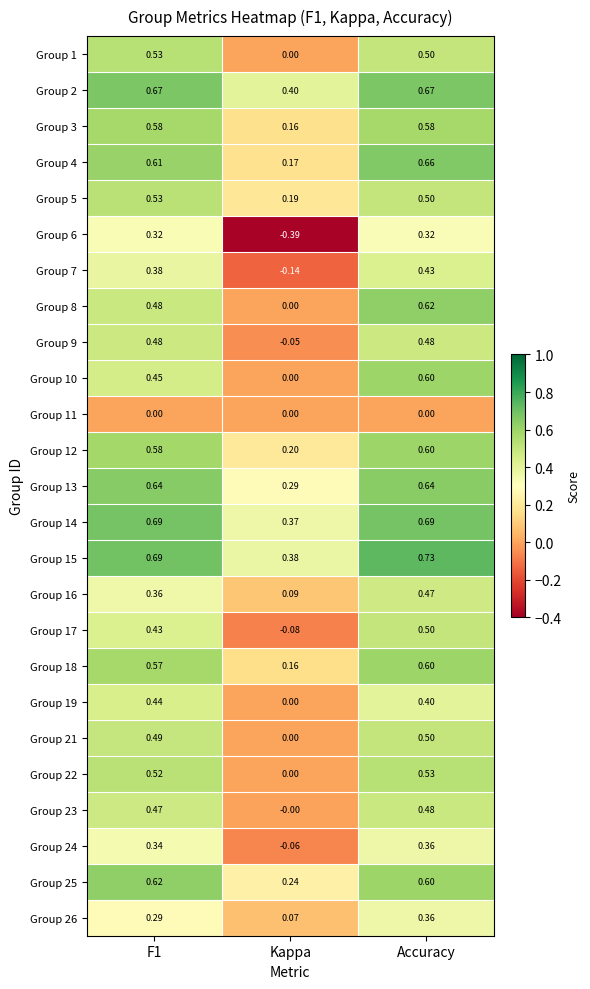

Which series has the largest total across all categories?

Group 15